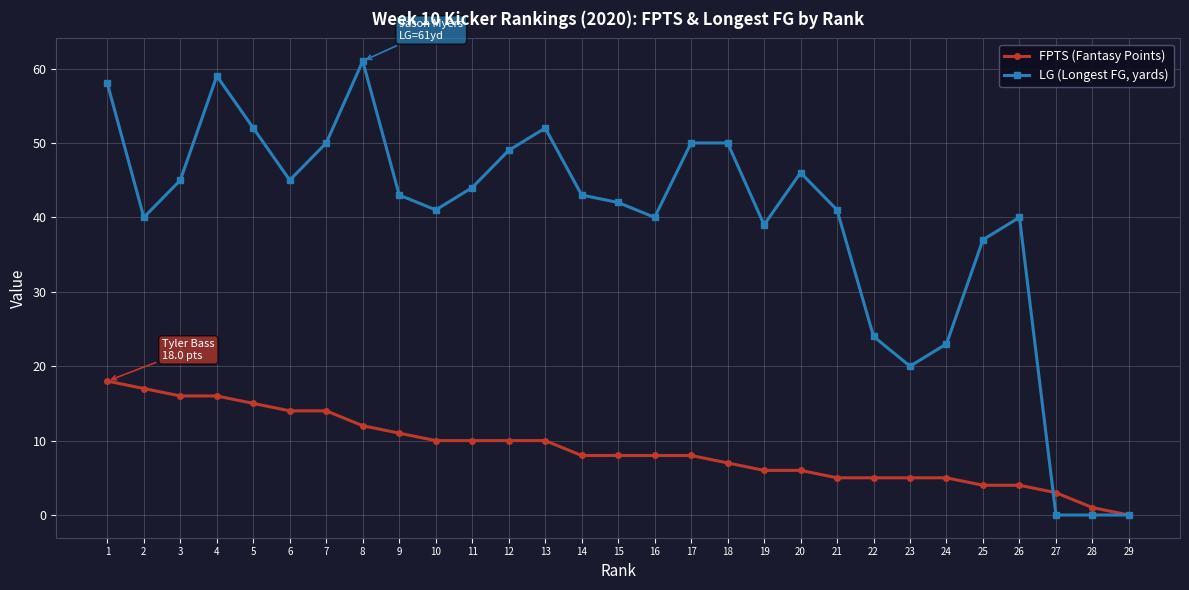

Reading left to right, transcribe all the data shown in this chart.

FPTS (Fantasy Points): 18	17	16	16	15	14	14	12	11	10	10	10	10	8	8	8	8	7	6	6	5	5	5	5	4	4	3	1	0
LG (Longest FG, yards): 58	40	45	59	52	45	50	61	43	41	44	49	52	43	42	40	50	50	39	46	41	24	20	23	37	40	0	0	0